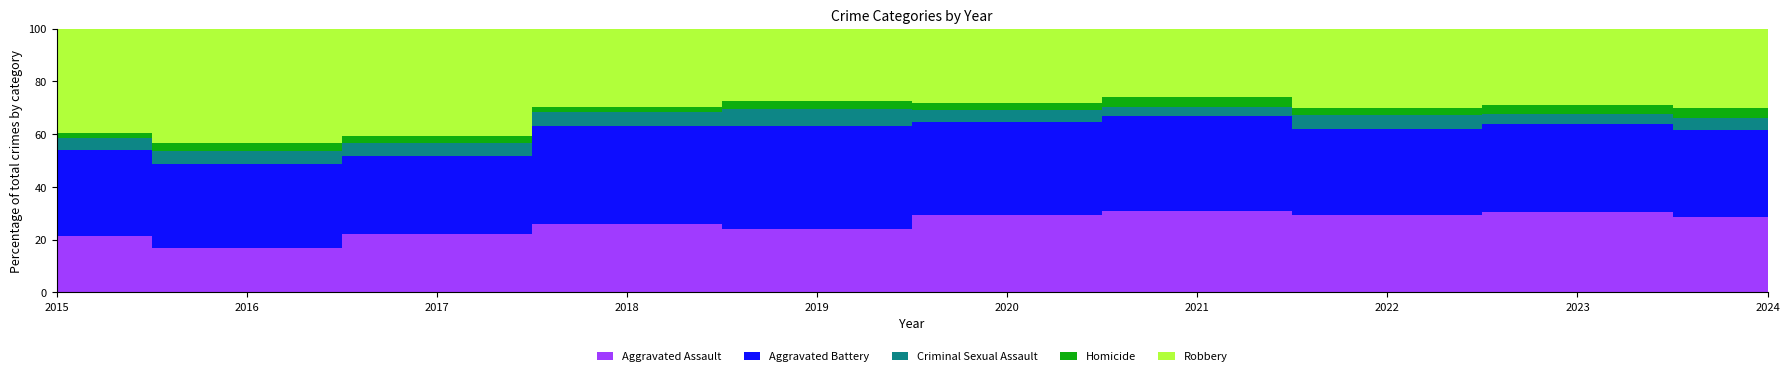

Count the number of categories in the chart.

10